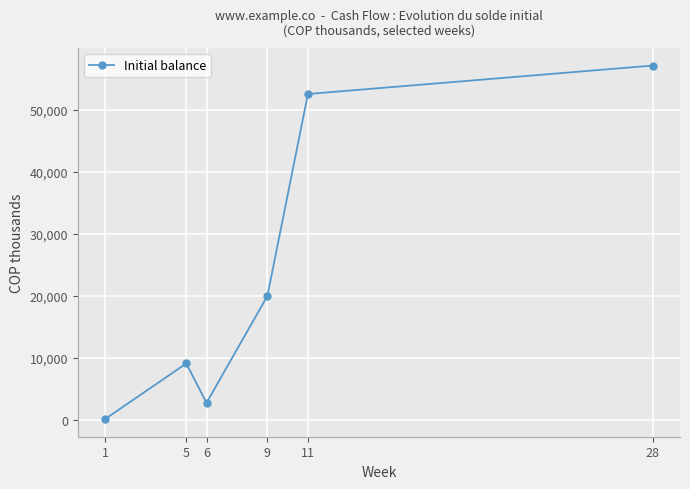

List the labels in order of value, smallest first.

1, 6, 5, 9, 11, 28